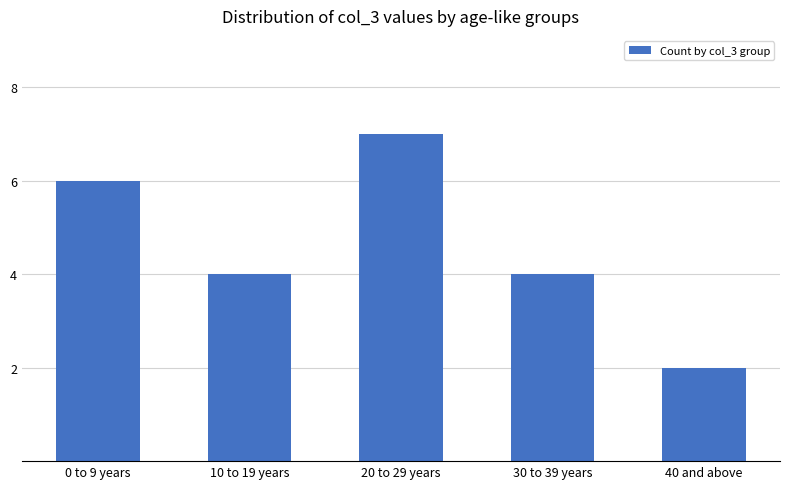

What is the smallest value displayed?

2